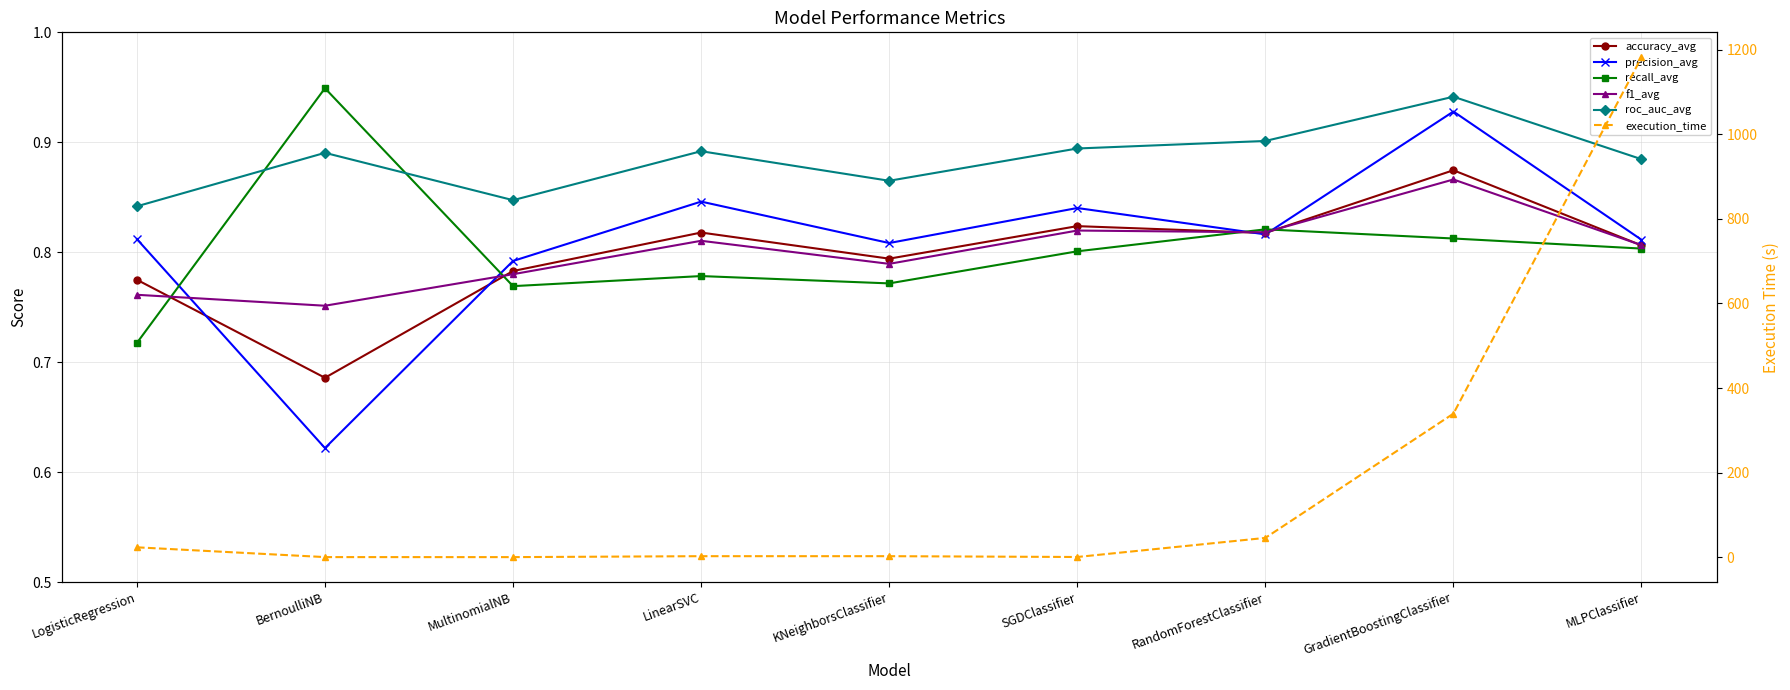

What is the minimum value shown in the chart?

0.3